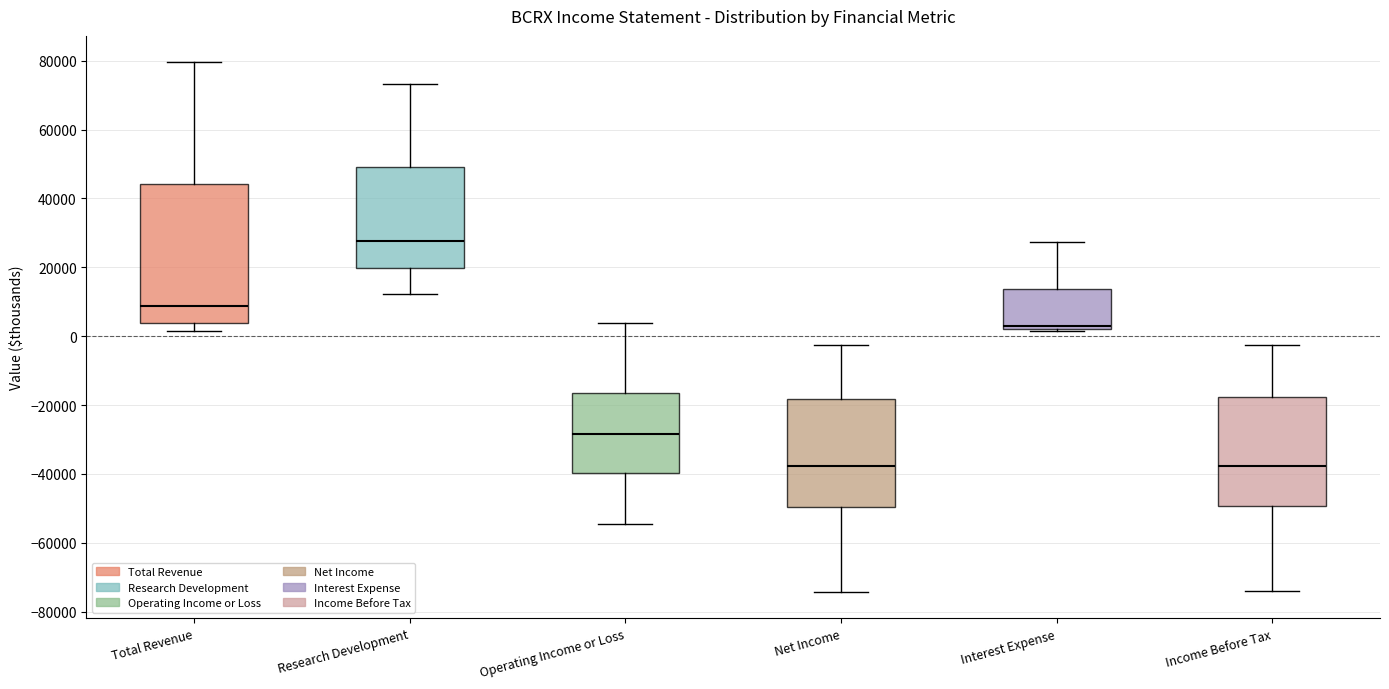

Reading left to right, transcribe this box plot: for each box, give where its median line is, the range the box spans, and where its two whiskers end, as read against the y-axis. The values are not printed on the chart, so give them approximately, as read against the axis.

Total Revenue: median 8000, box 4000 to 44000, whiskers 2000 to 80000
Research Development: median 28000, box 20000 to 50000, whiskers 12000 to 74000
Operating Income or Loss: median -28000, box -40000 to -16000, whiskers -54000 to 4000
Net Income: median -38000, box -50000 to -18000, whiskers -74000 to -2000
Interest Expense: median 4000, box 2000 to 14000, whiskers 2000 (just below the box's lower edge) to 28000
Income Before Tax: median -38000, box -50000 to -18000, whiskers -74000 to -2000